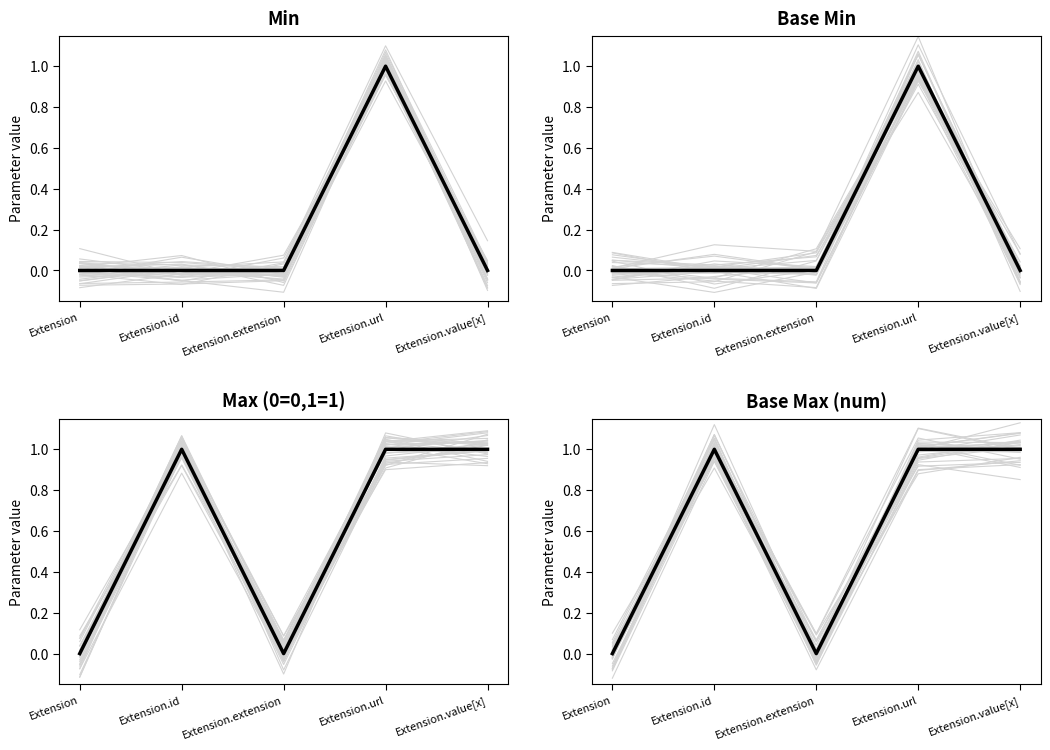

Which series changed the most between Extension.url and Extension.value[x]?

Min